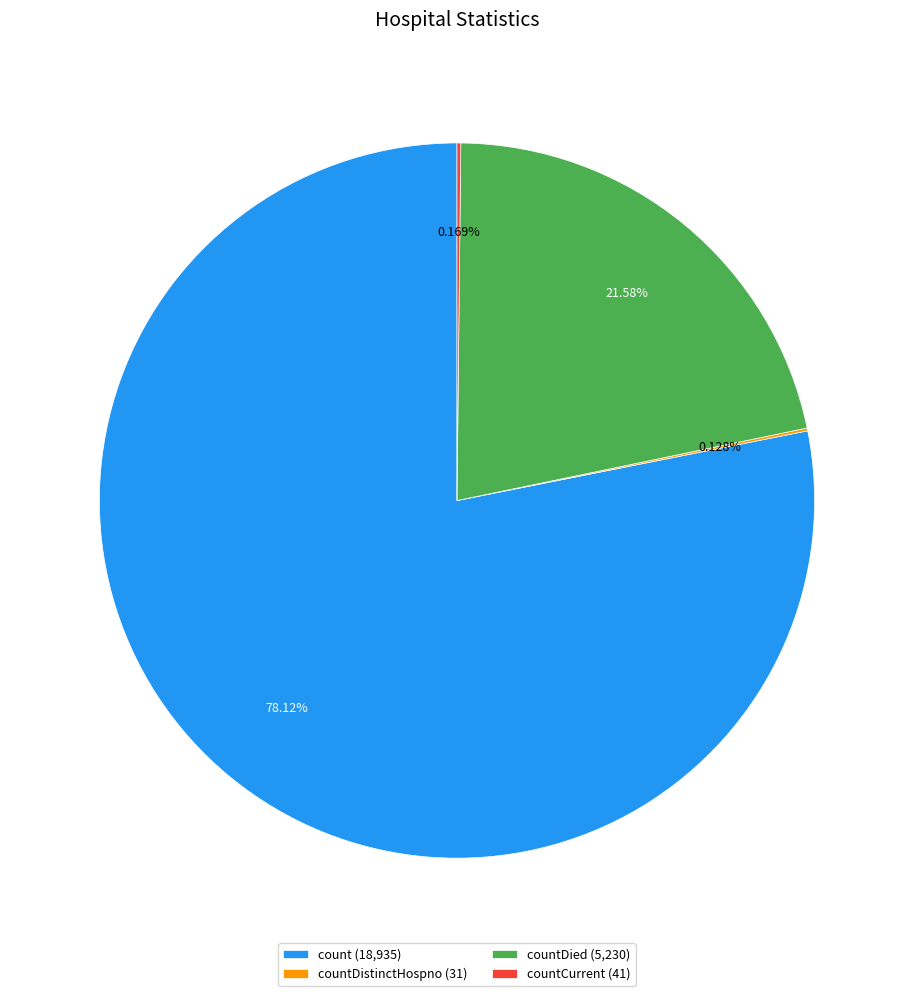

Is there any slice that represents more than half of the pie?

Yes